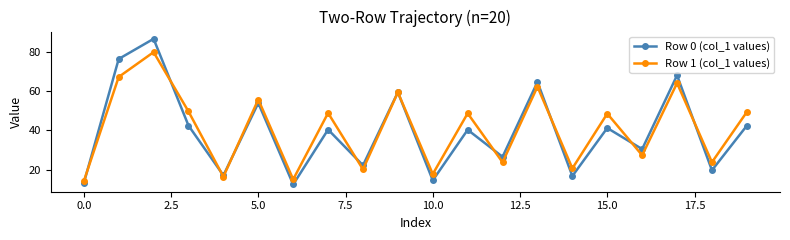

Does the chart have visible grid lines?

No